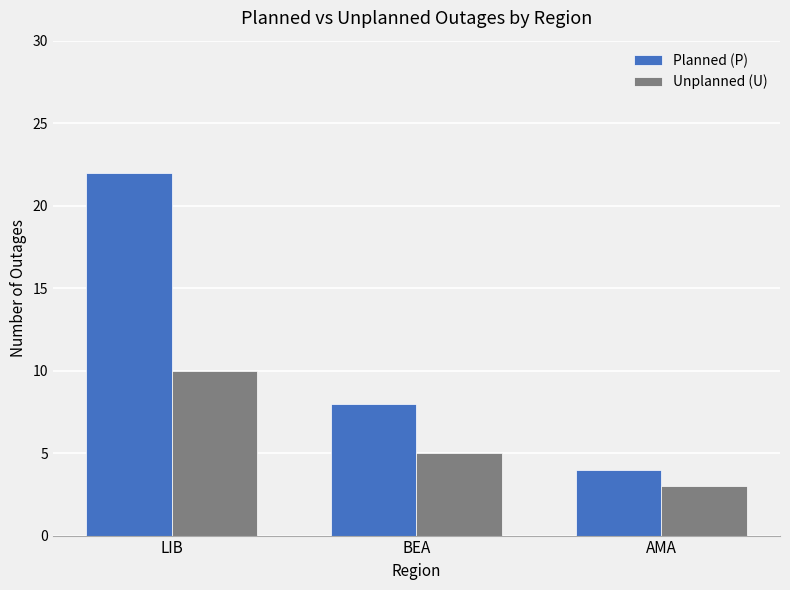

List the labels in order of Unplanned (U) value, largest first.

LIB, BEA, AMA